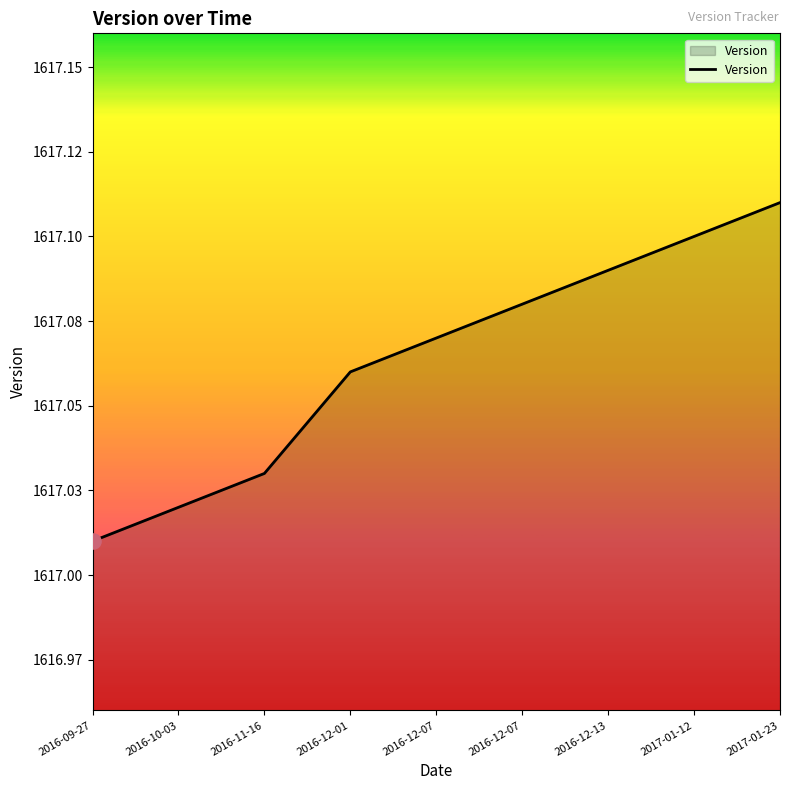

Between 2016-12-01 and 2016-12-07, which is larger?

2016-12-07